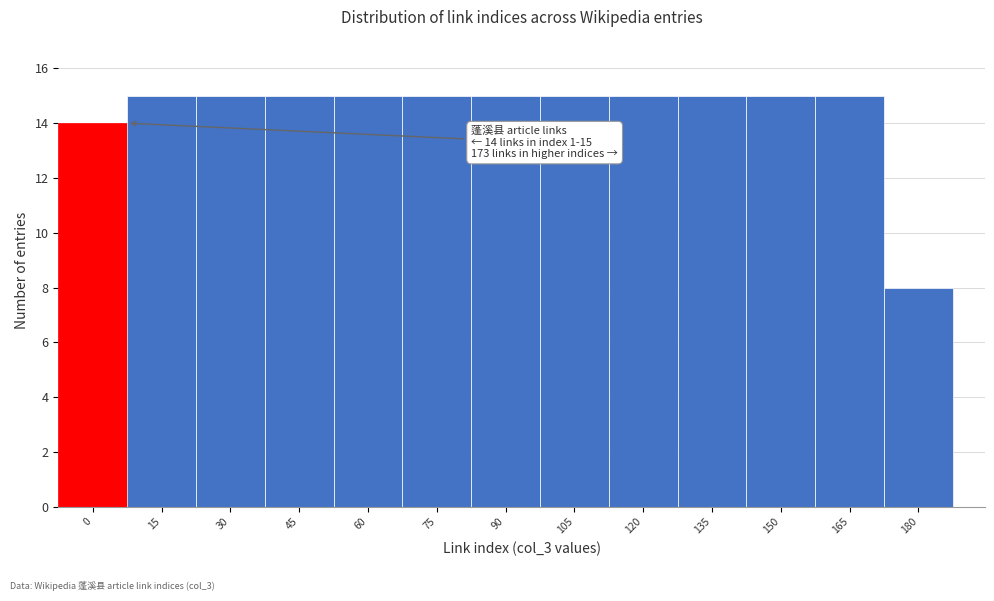

Reading left to right, what are all the values shown in this chart?

14	15	15	15	15	15	15	15	15	15	15	15	8